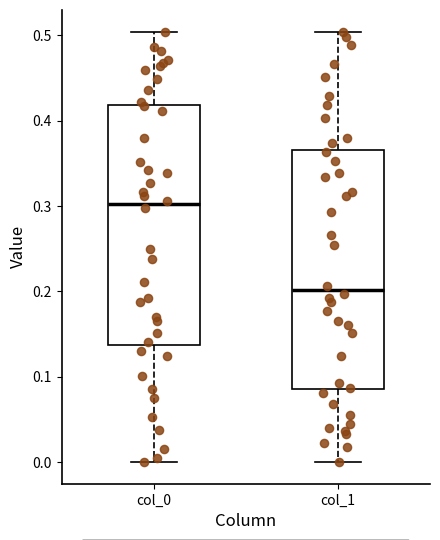

Which box's median line is the highest?

col_0